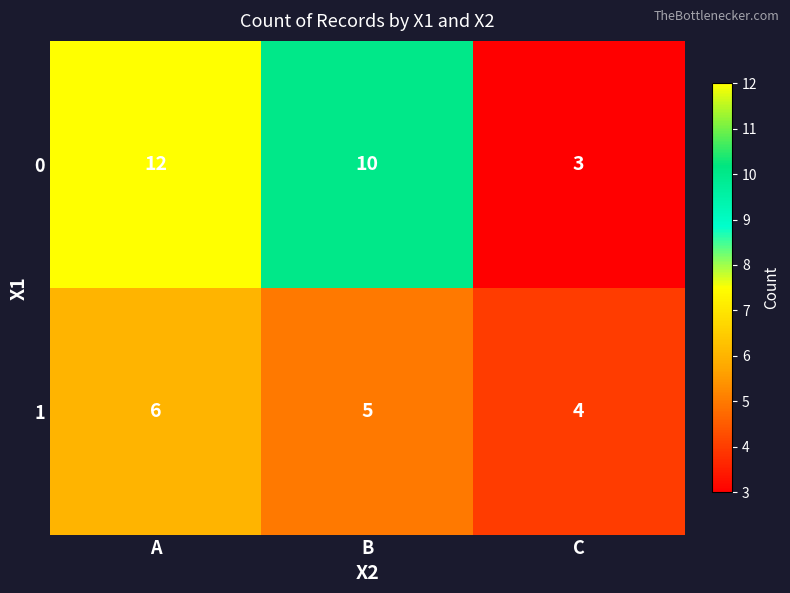

Reading left to right, transcribe all the data shown in this chart.

0: 12	10	3
1: 6	5	4